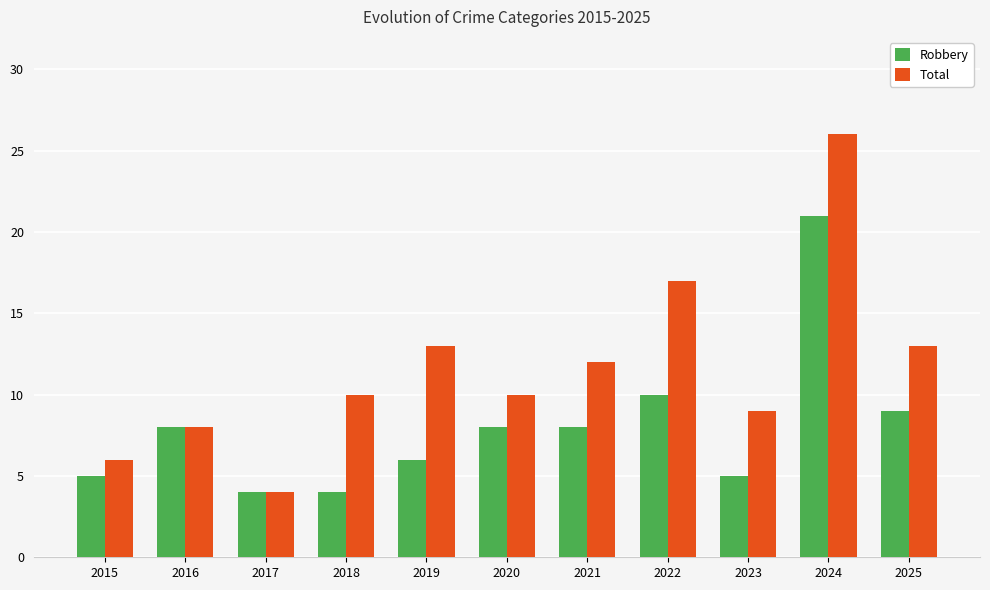

What is the approximate value of Robbery at 2019, to the nearest 5?

5